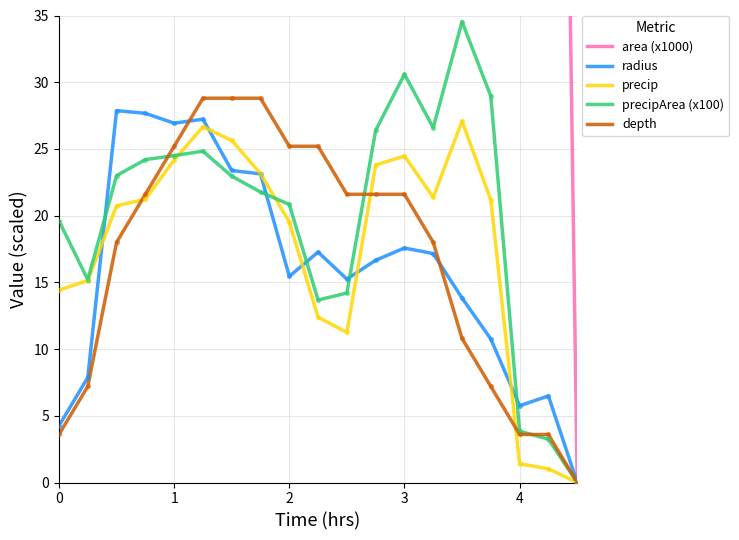

What are all the series names shown in the legend?

area (x1000), radius, precip, precipArea (x100), depth